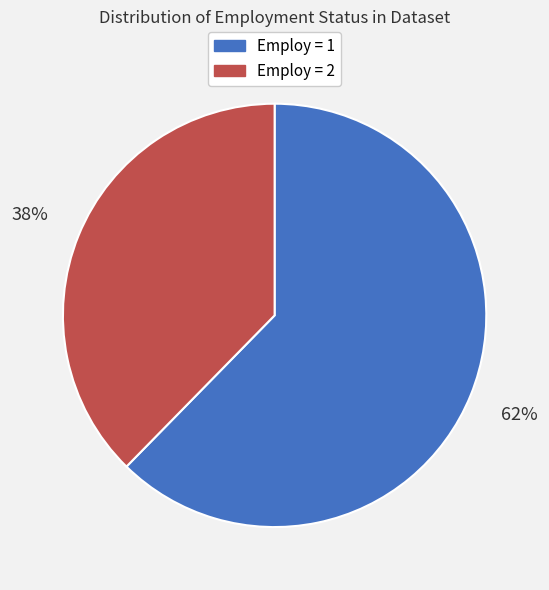

To the nearest percent, what portion does Employ = 1 represent?

62%